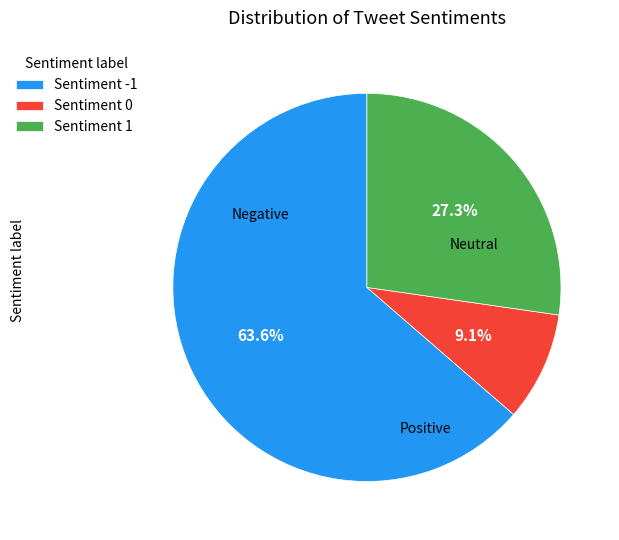

Which slice is the smallest?

Sentiment 0